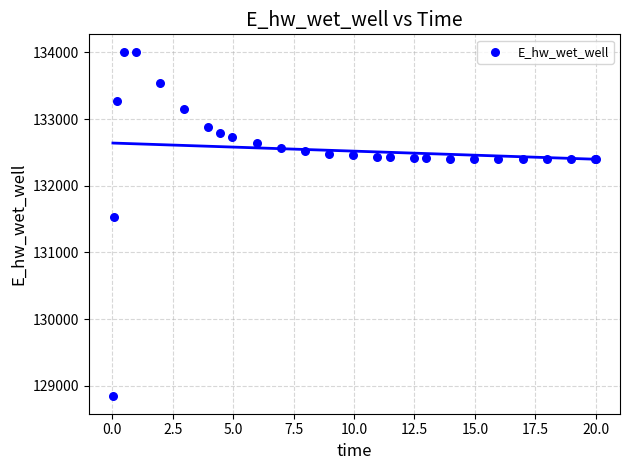

What Y value in the scatter plot is closest to 131426?

131537.4